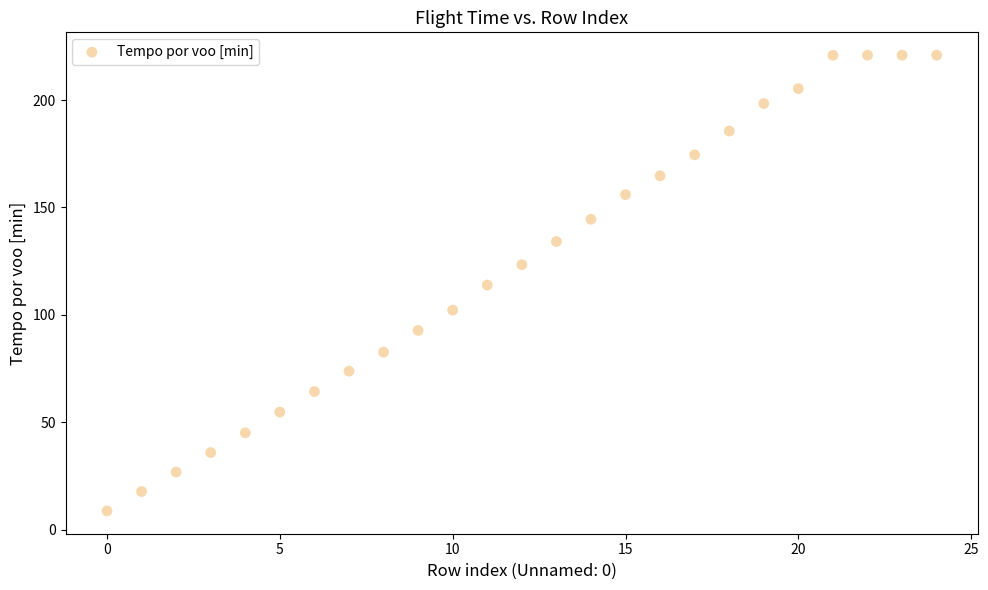

How many data points are displayed?

25